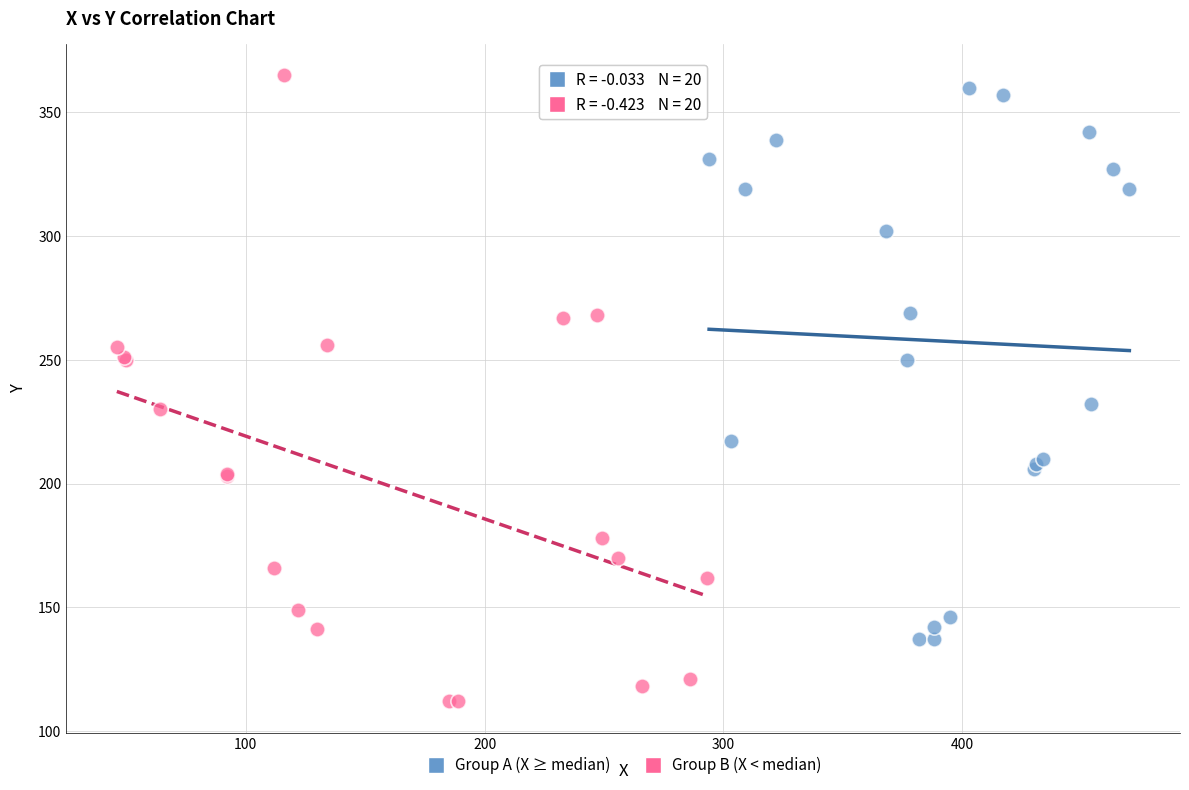

Which series has the largest Y range (max minus min)?

Group B (X < median)